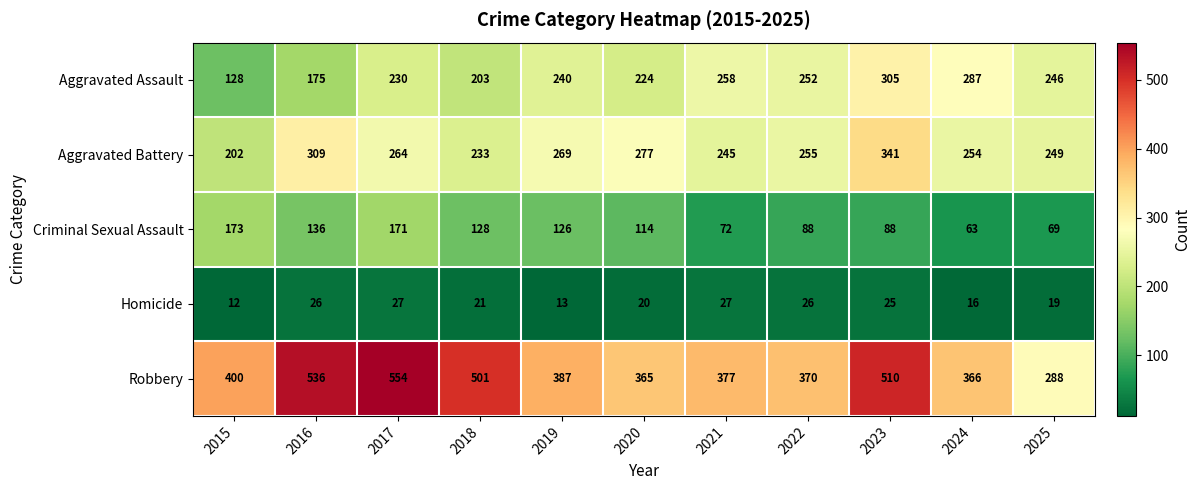

What is the greatest value displayed?

554